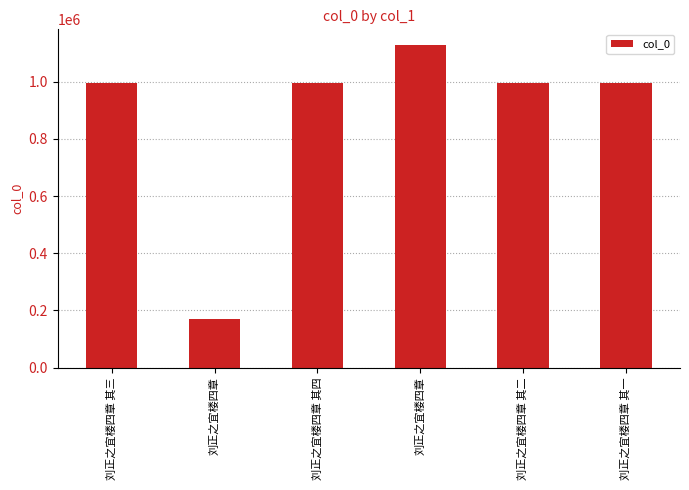

What value does the data have at 刘正之宜楼四章, to the nearest 10?

1126710